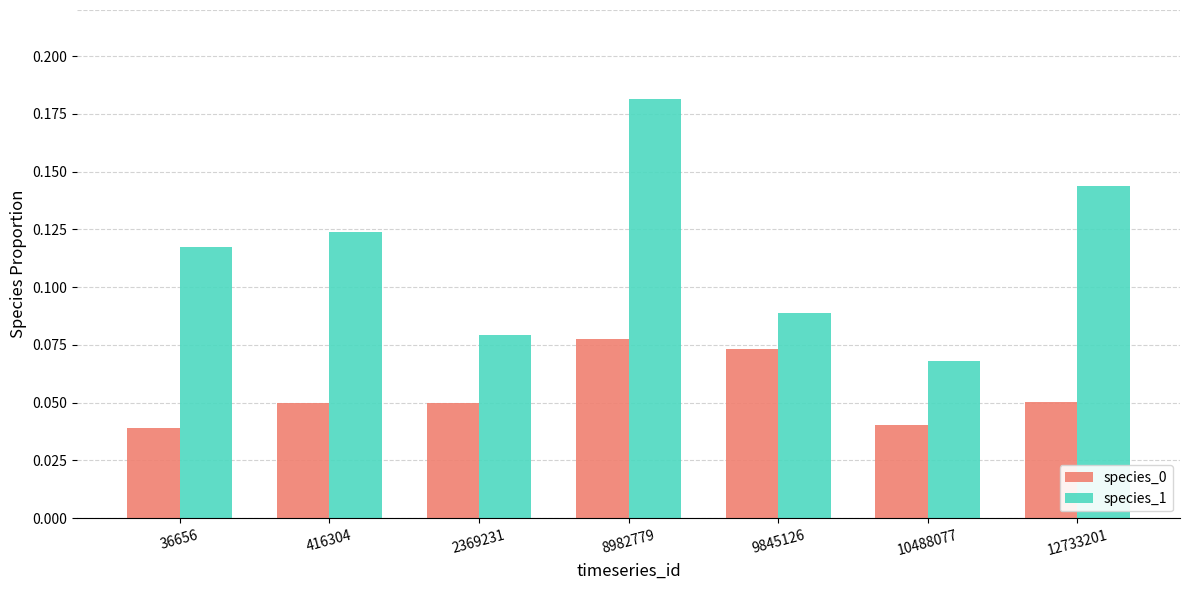

How many bars are there in total?

14